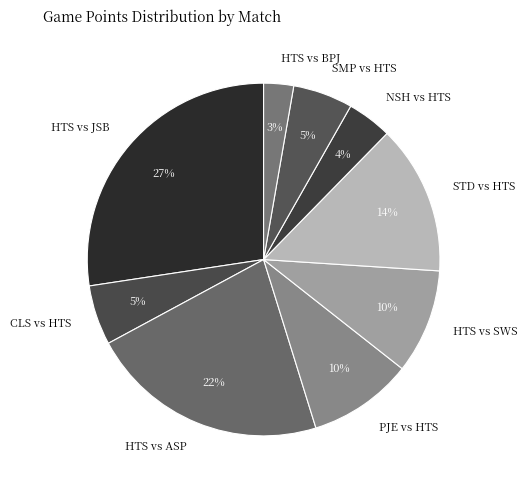

Which slice is the smallest?

HTS vs BPJ